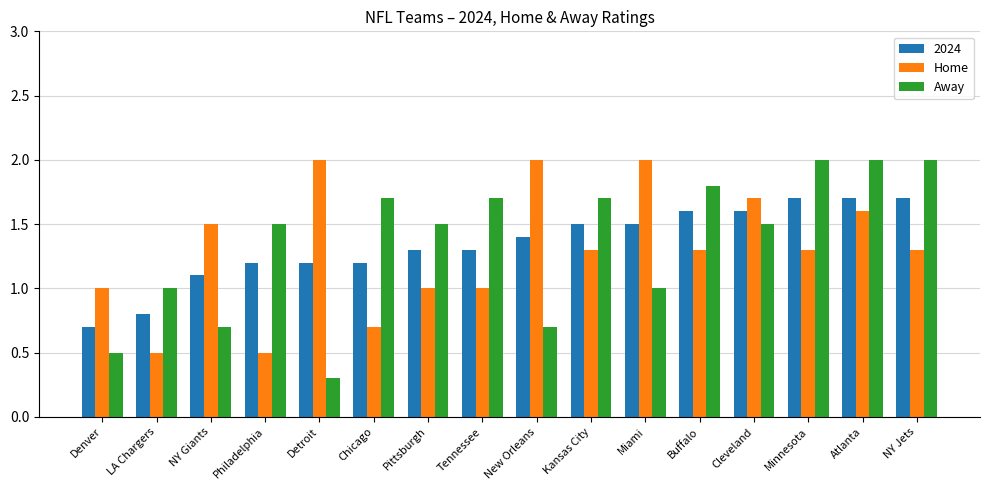

What is the difference between the maximum and minimum values in the Away series?

1.7